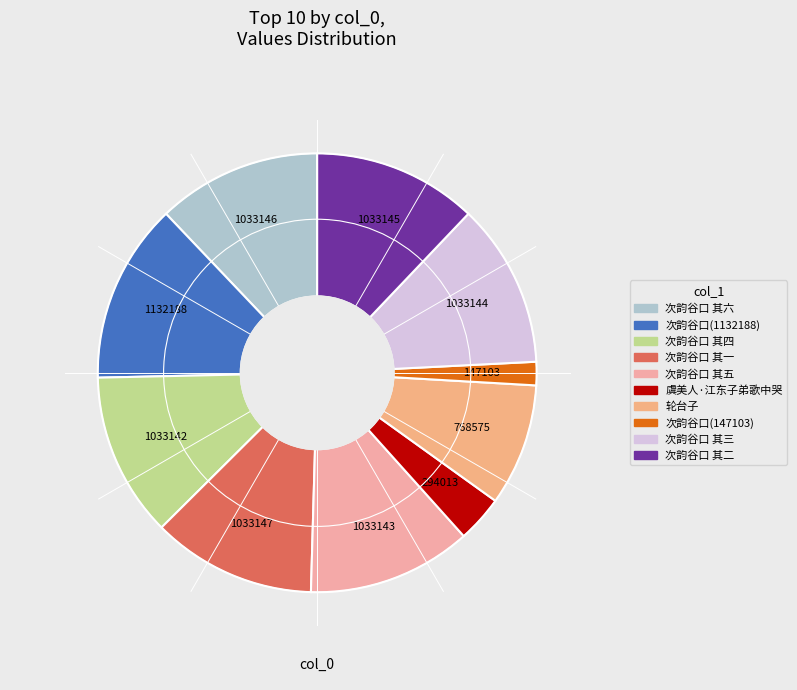

How many slices are in this pie chart?

10